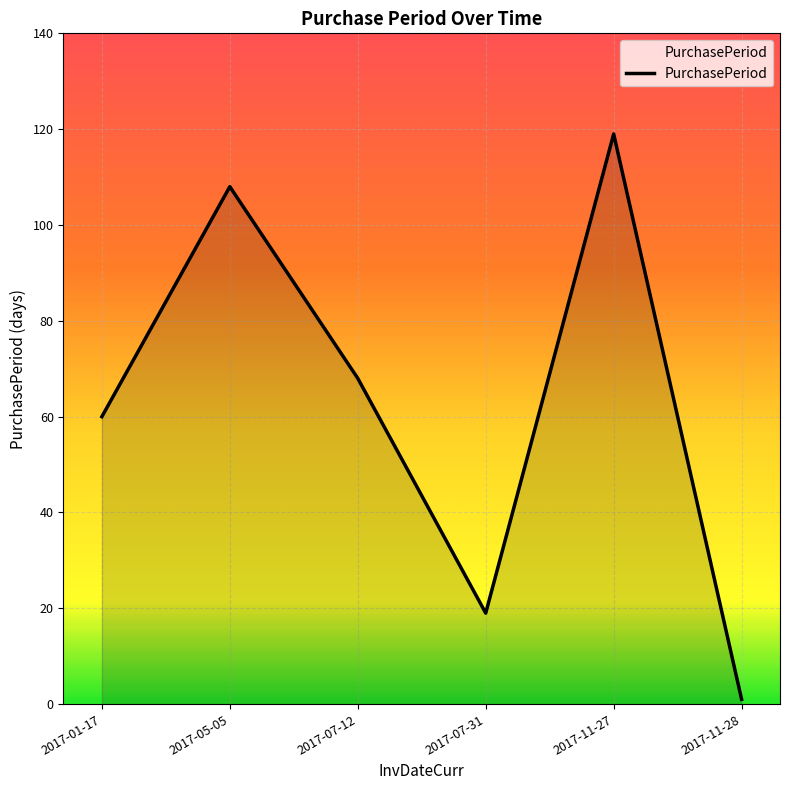

Rank the categories by value from lowest to highest.

2017-11-28, 2017-07-31, 2017-01-17, 2017-07-12, 2017-05-05, 2017-11-27